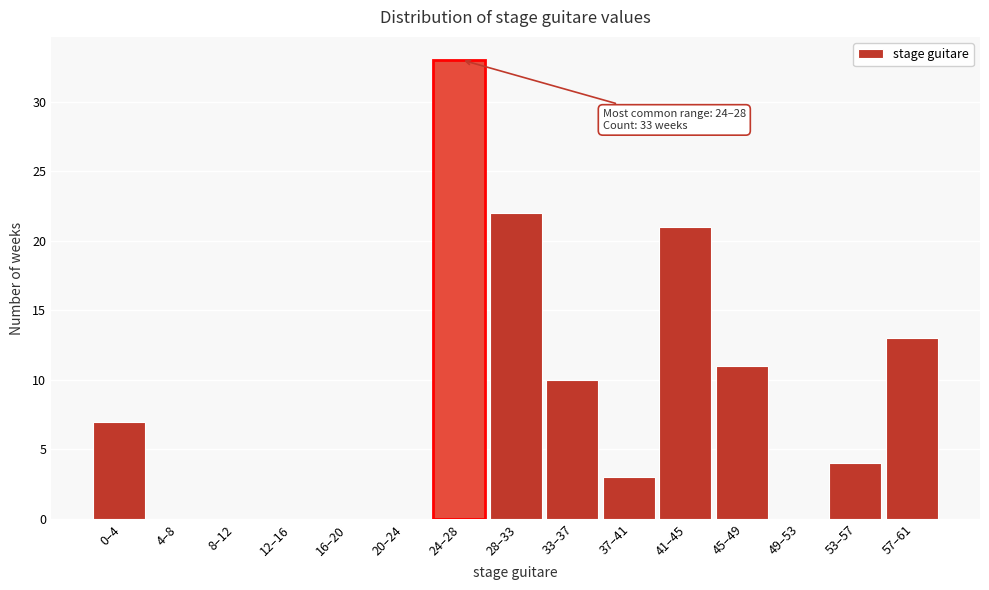

Reading left to right, transcribe all the data shown in this chart.

0–4=7	4–8=0	8–12=0	12–16=0	16–20=0	20–24=0	24–28=33	28–33=22	33–37=10	37–41=3	41–45=21	45–49=11	49–53=0	53–57=4	57–61=13